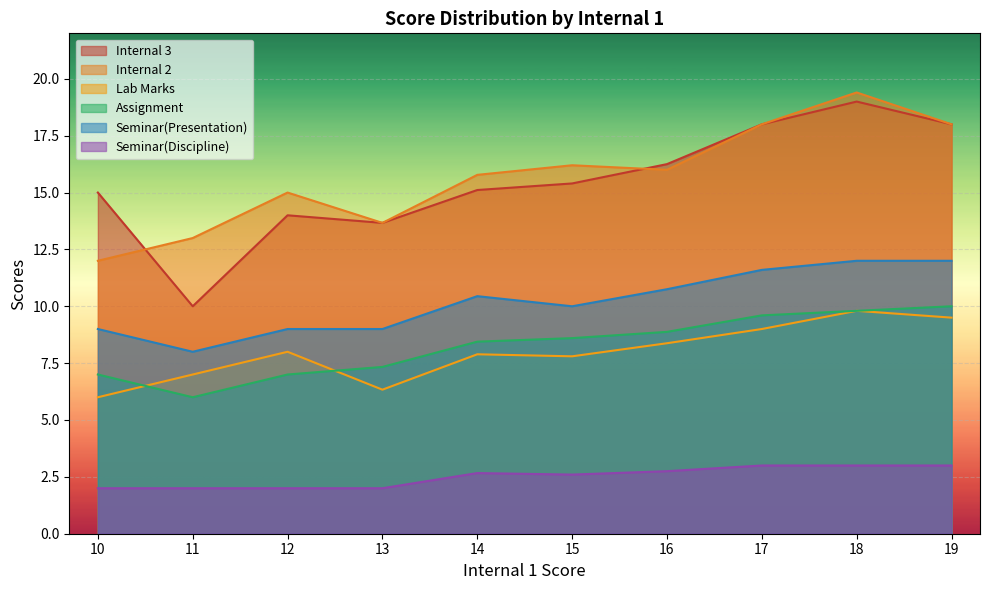

True or false: Seminar(Discipline) and Seminar(Presentation) intersect in this chart.

False